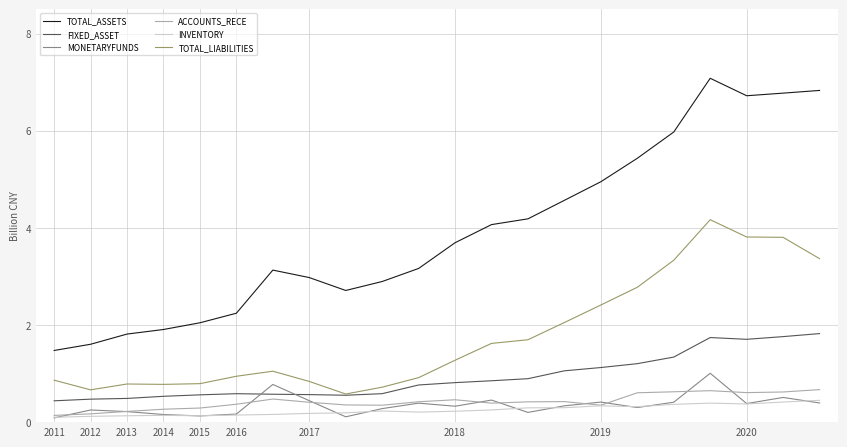

List the series in order of their peak value, lowest first.

INVENTORY, ACCOUNTS_RECE, MONETARYFUNDS, FIXED_ASSET, TOTAL_LIABILITIES, TOTAL_ASSETS